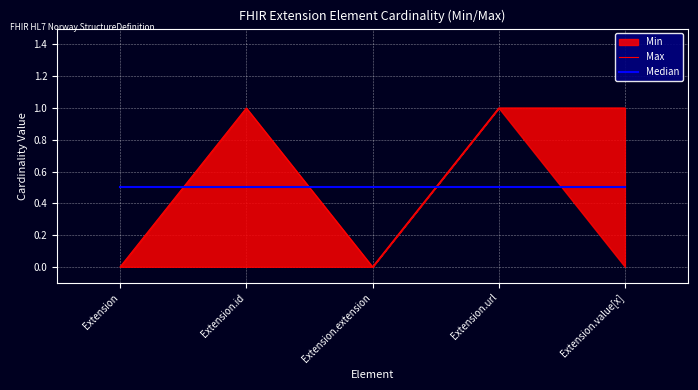

Which series changed the most between Extension.id and Extension.url?

Max